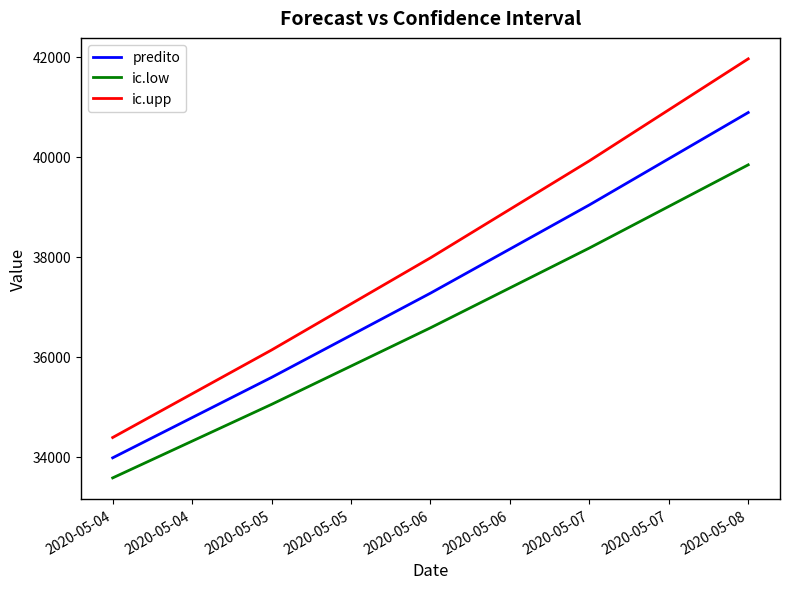

True or false: ic.upp has more than 2 points higher than both neighbors.

False